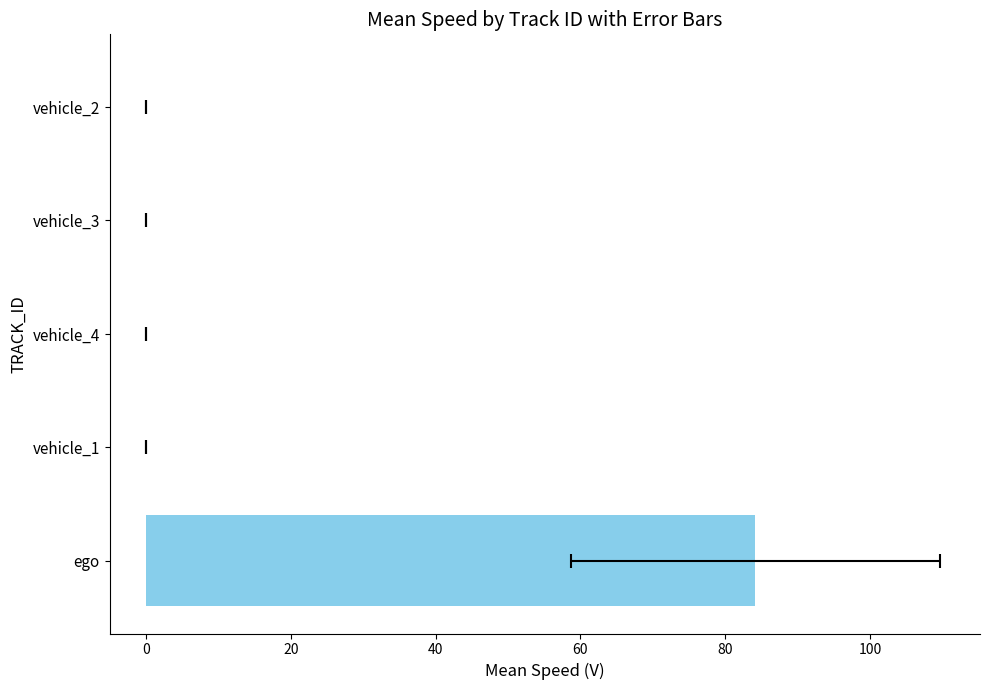

What is the maximum value shown in the chart?

84.2